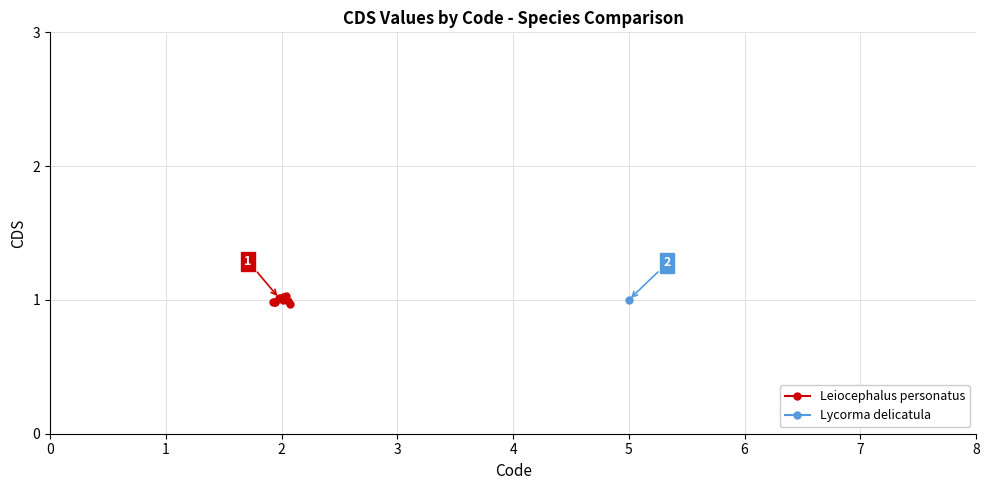

Does the chart have visible grid lines?

Yes